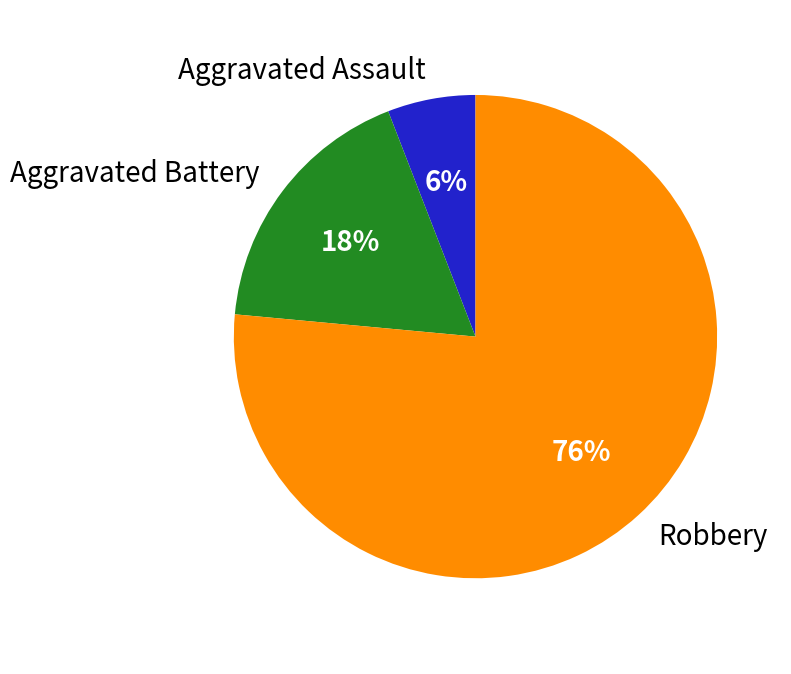

How many segments does this pie chart have?

3